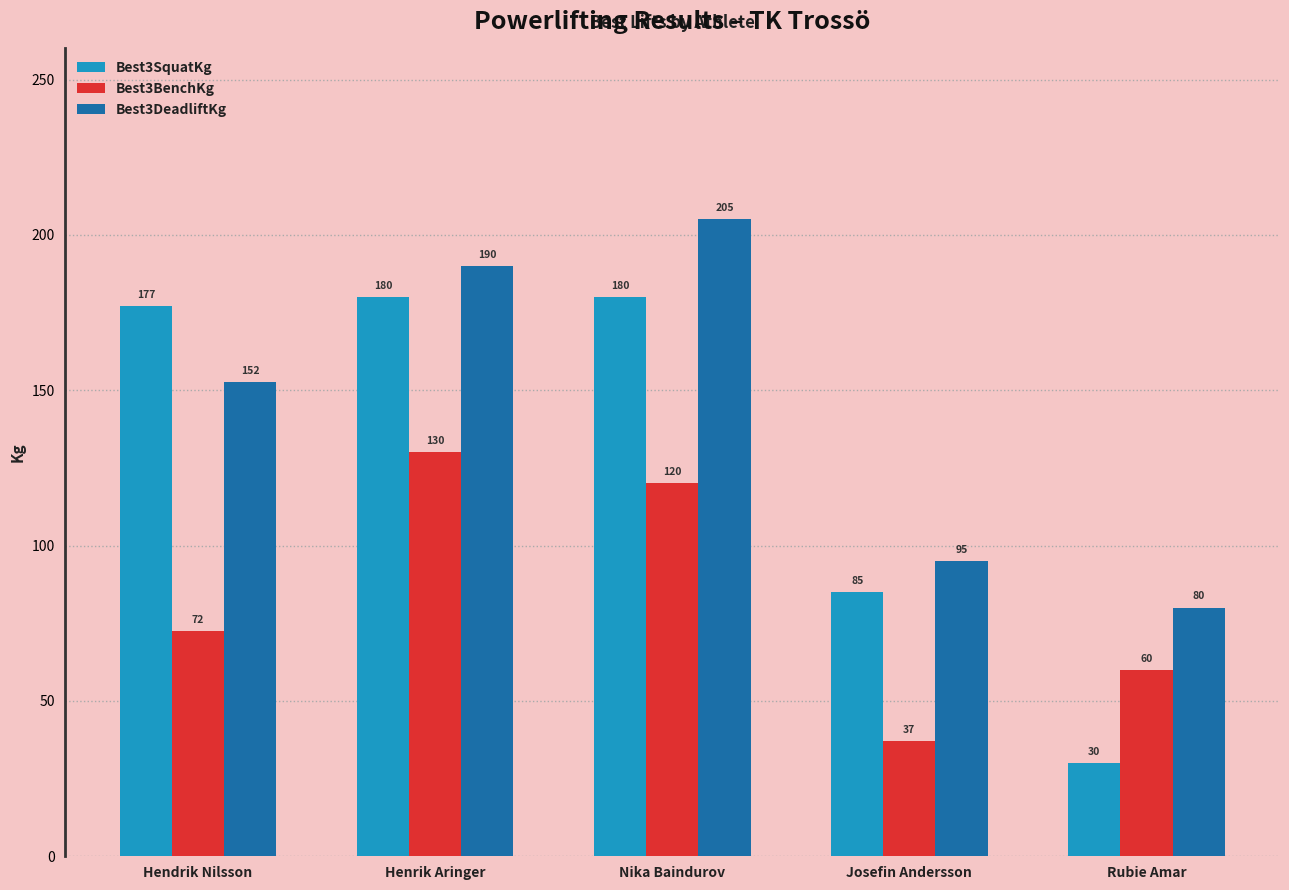

How many bars are there in total?

15